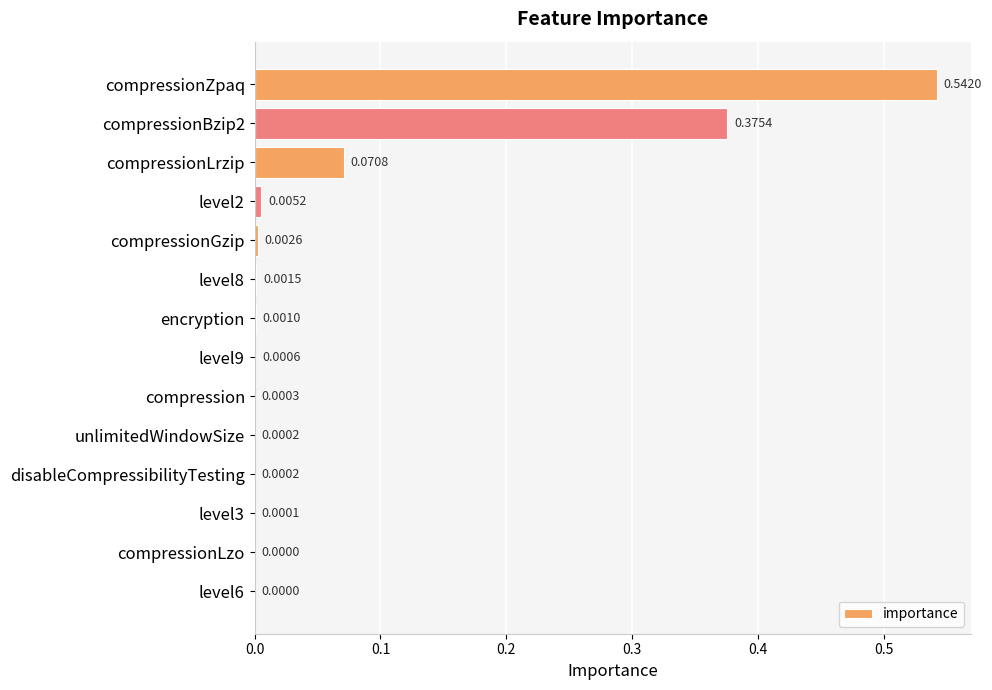

Which has a higher value, unlimitedWindowSize or level9?

level9